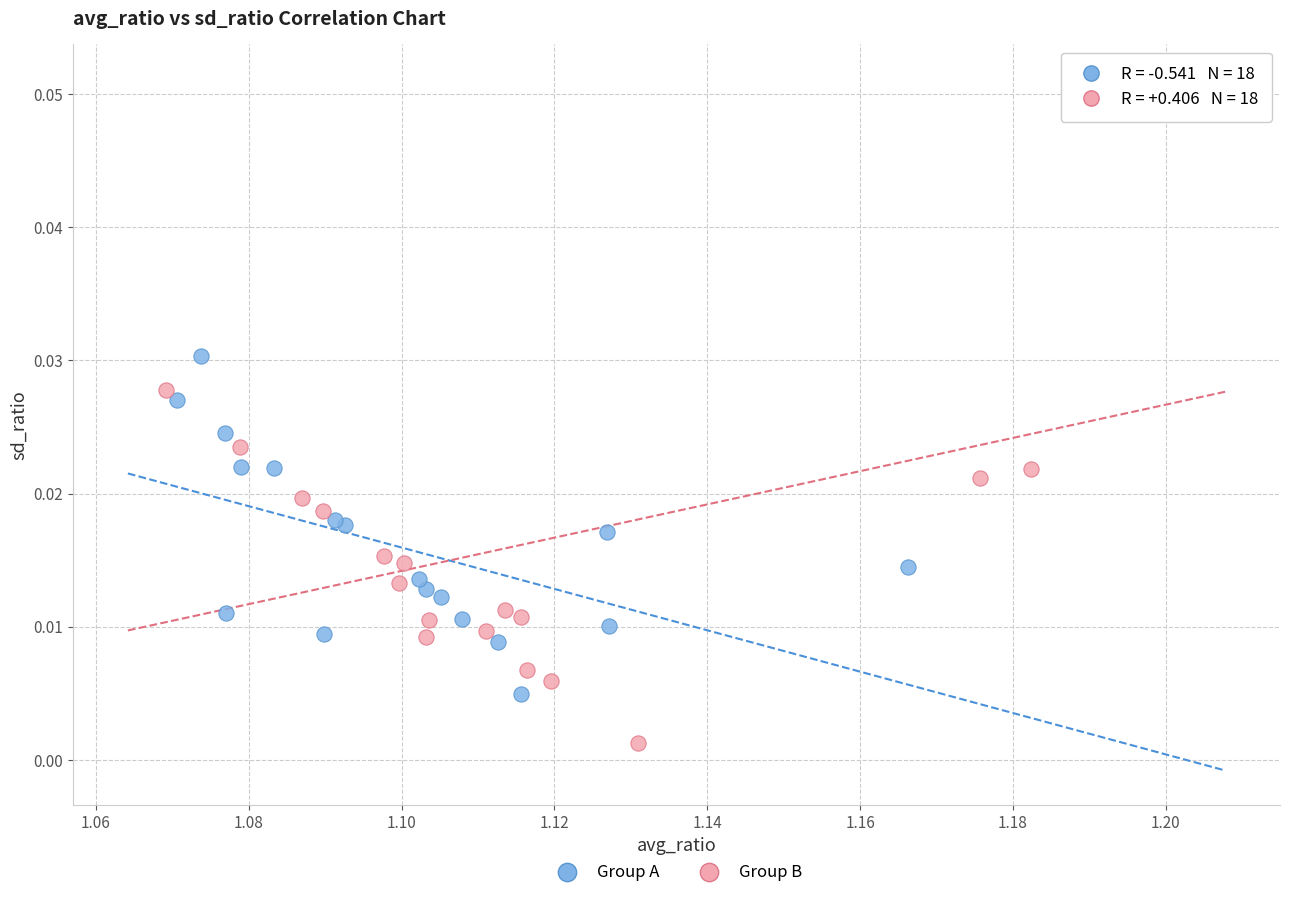

Which series contains the lowest Y value?

Group B